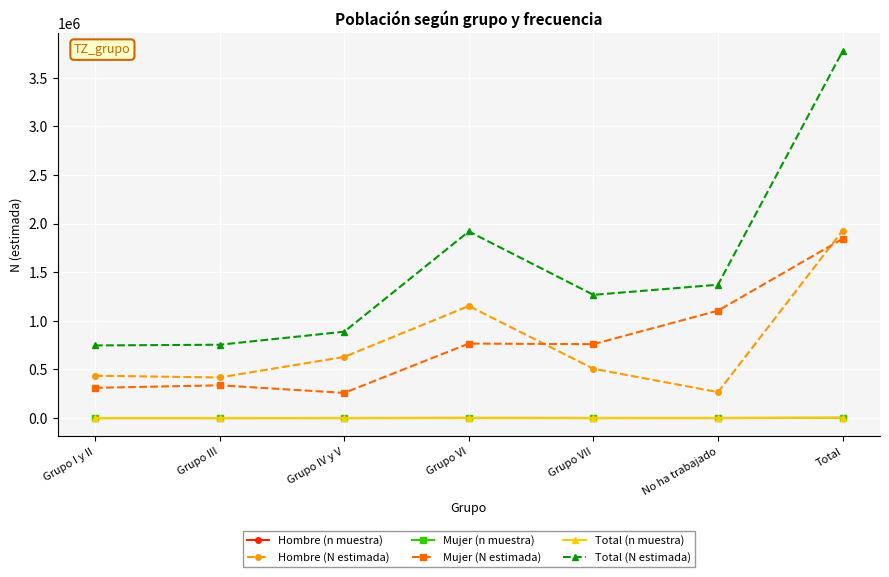

How many interior local peaks does the Hombre (N estimada) series have?

1